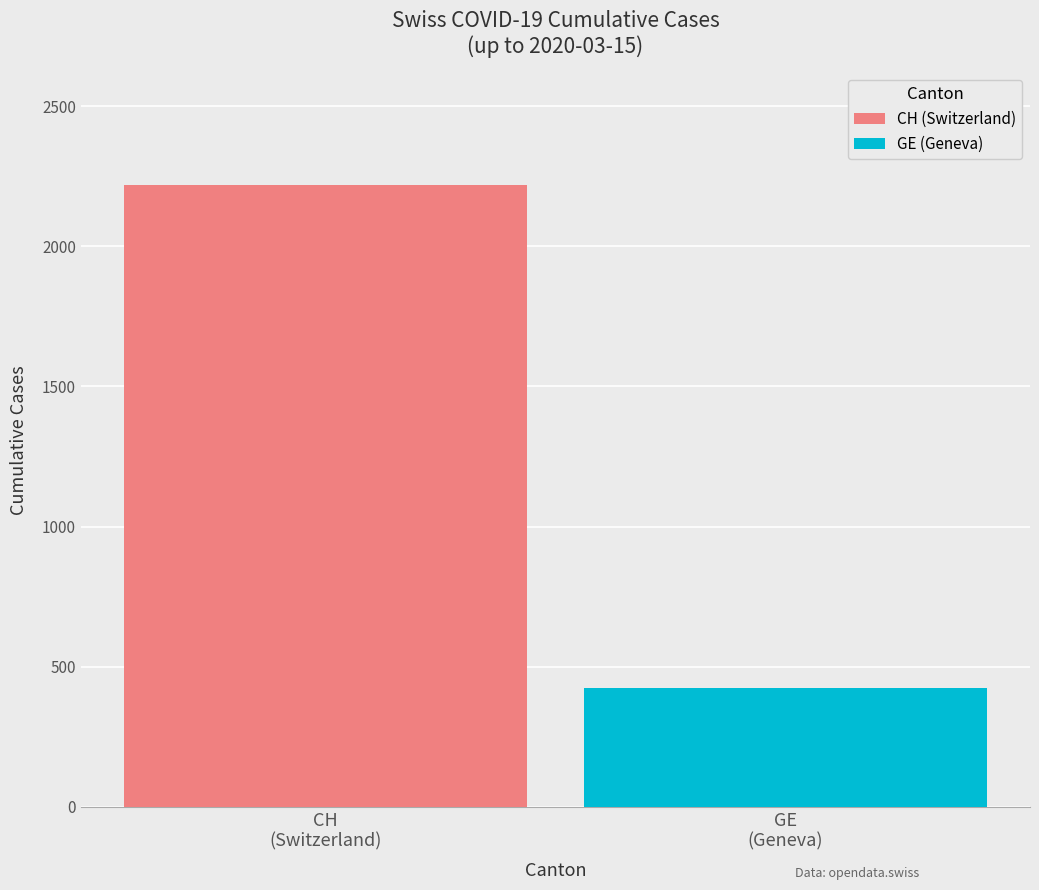

What are all the series names shown in the legend?

CH (Switzerland), GE (Geneva)